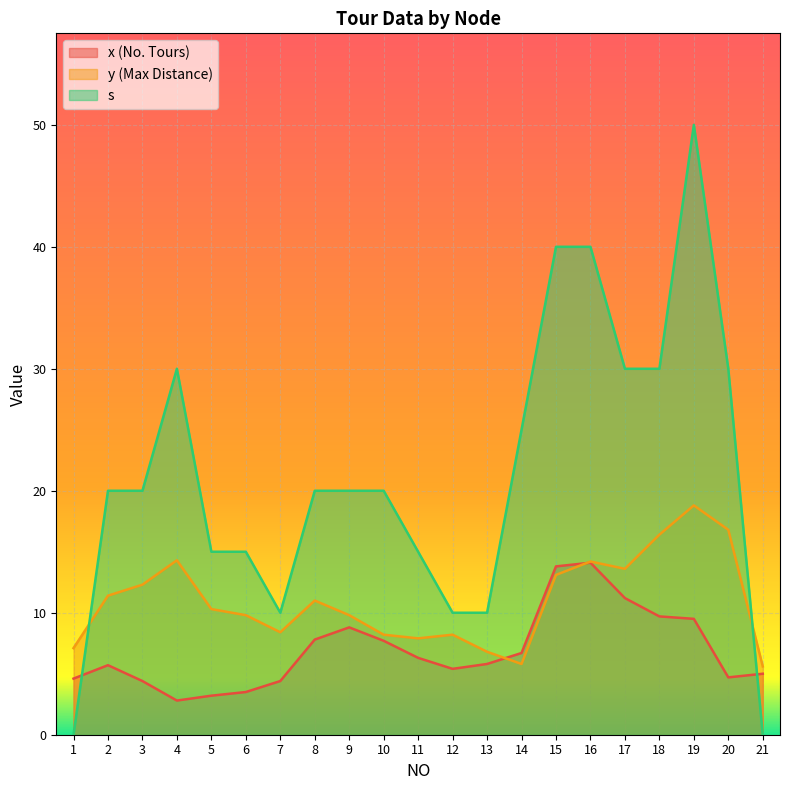

Which series has the largest range (max minus min)?

s